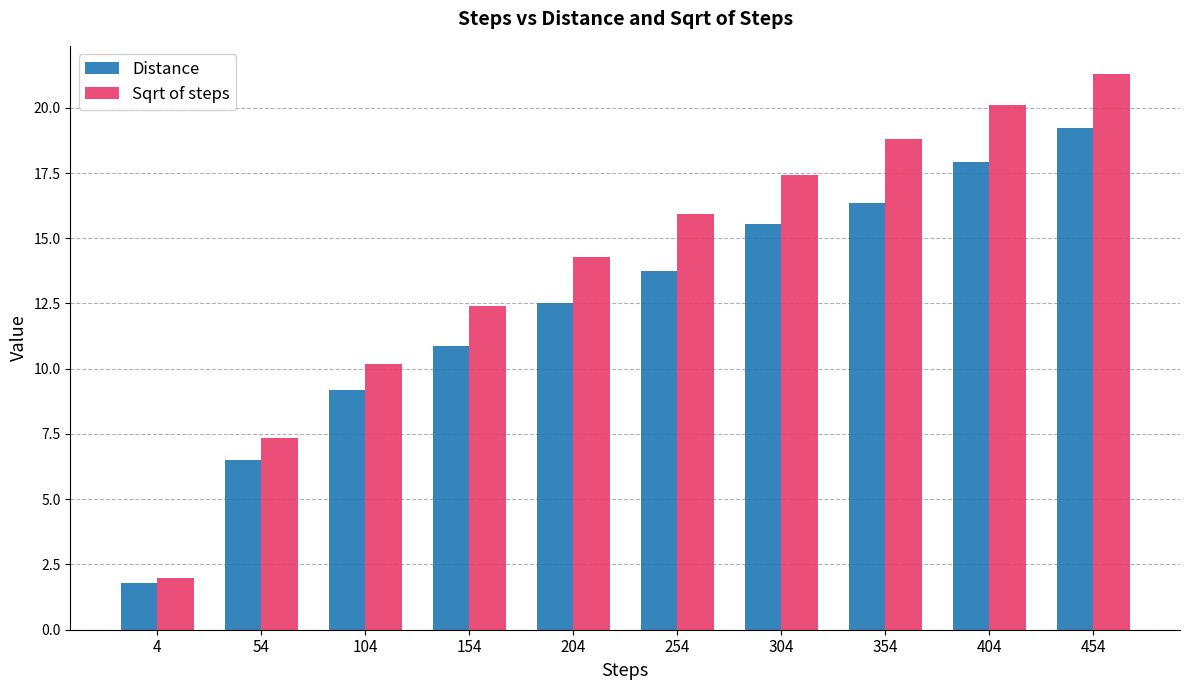

What is the difference between the Distance values at 404 and 154?

7.0